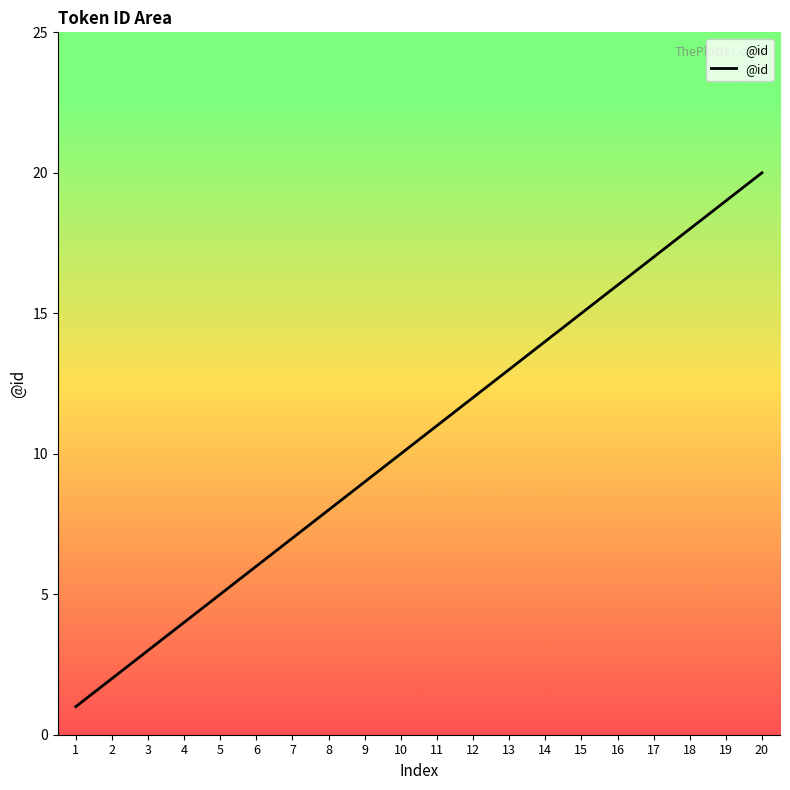

How many distinct data groups are displayed?

1